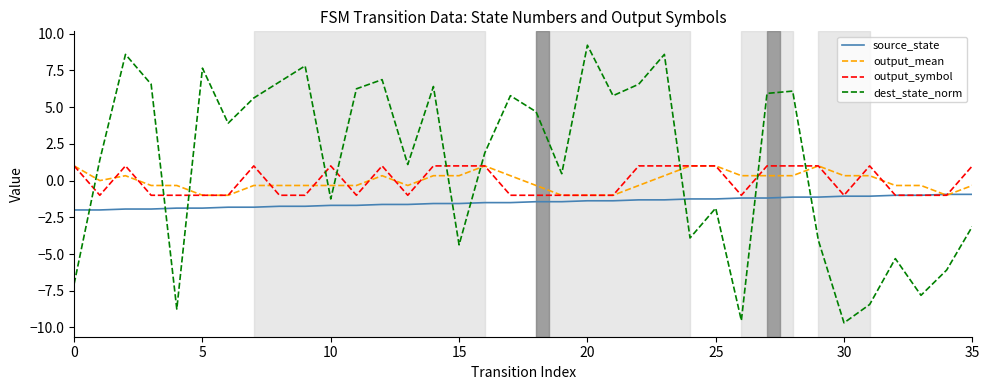

Which series has the widest spread of values?

dest_state_norm